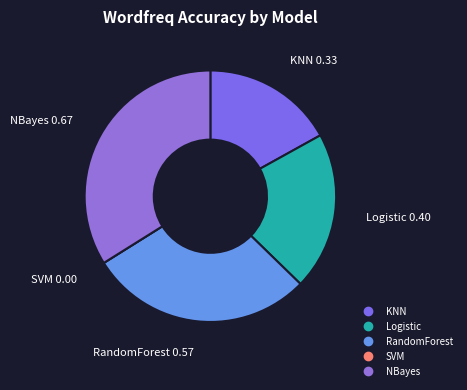

Is the sum of KNN and Logistic greater than half?

No